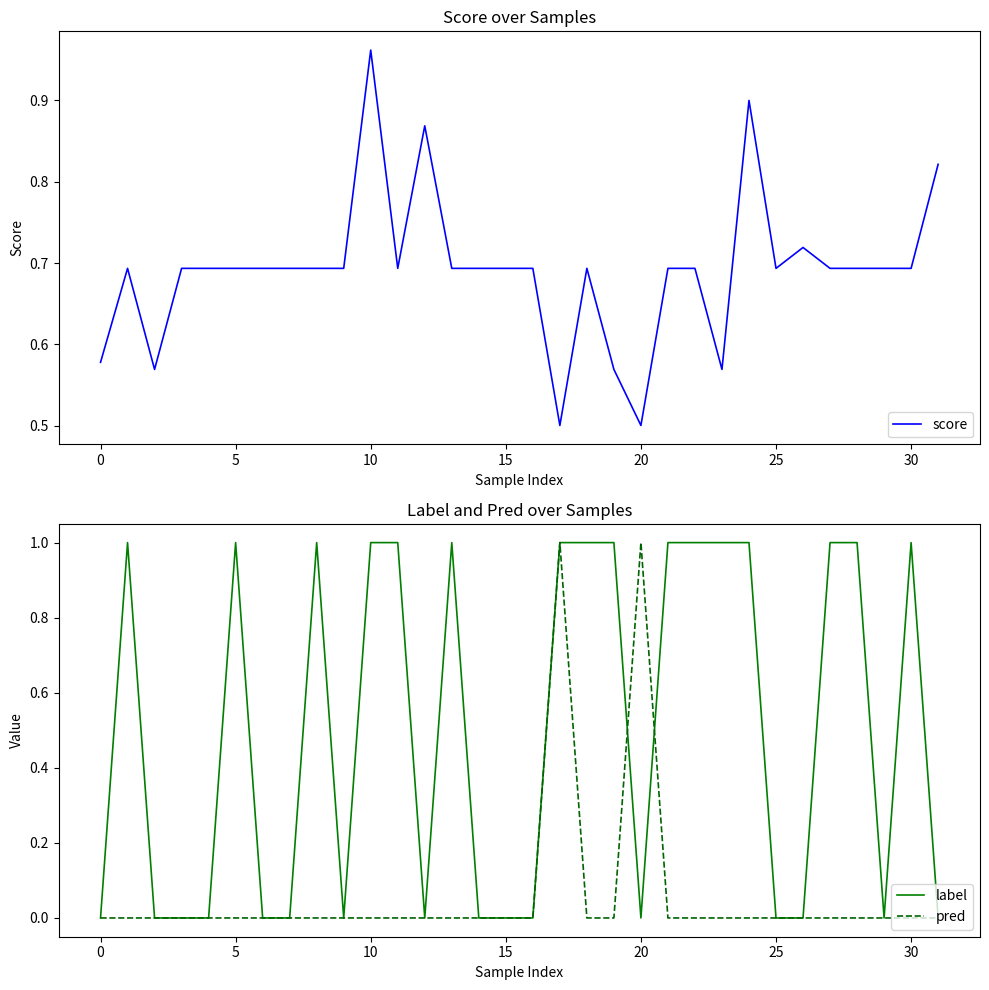

Rank the series by their average value, from lowest to highest.

pred, label, score